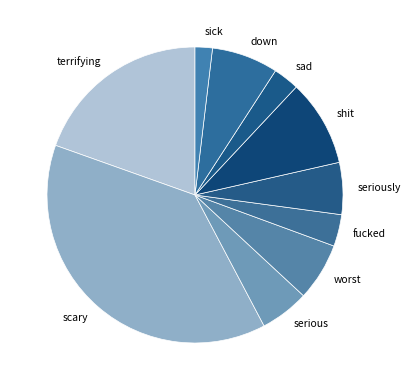

The worst slice represents 6% of the pie. True or false?

True